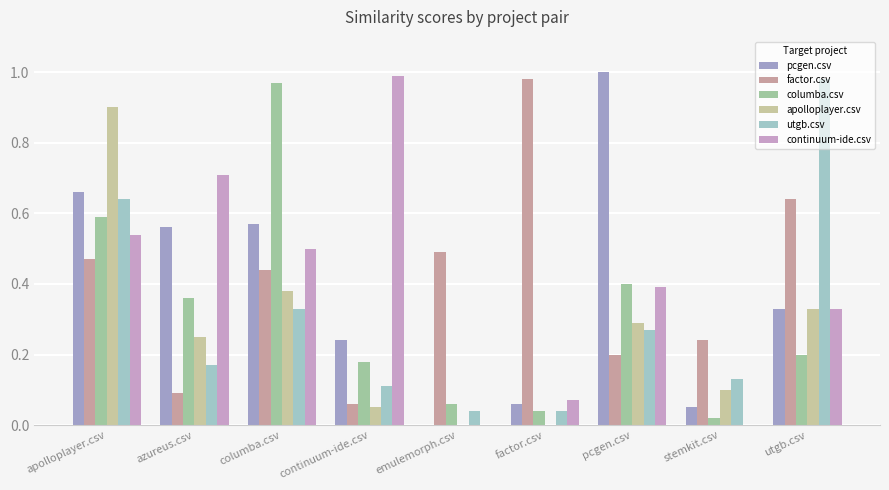

Which series has the largest total across all categories?

factor.csv